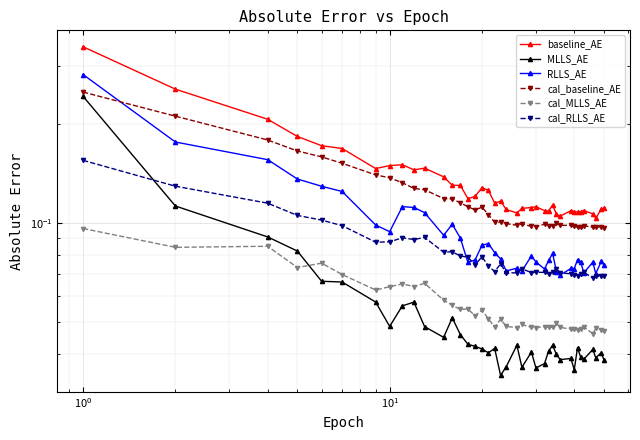

Count the cal_MLLS_AE values in the range 0 to 1.

39